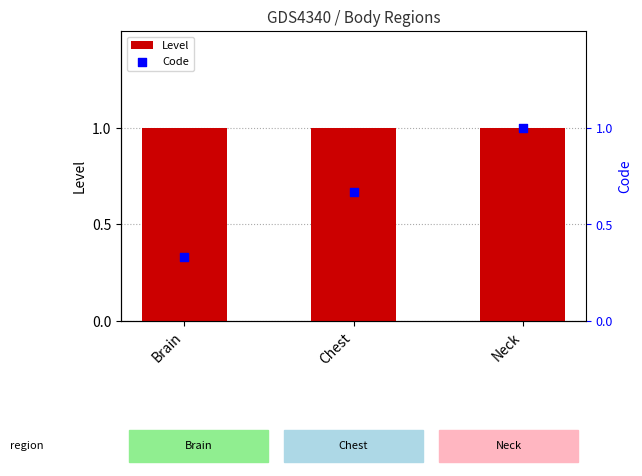

Is the value of Level at Neck greater than the value of Code at Neck?

No